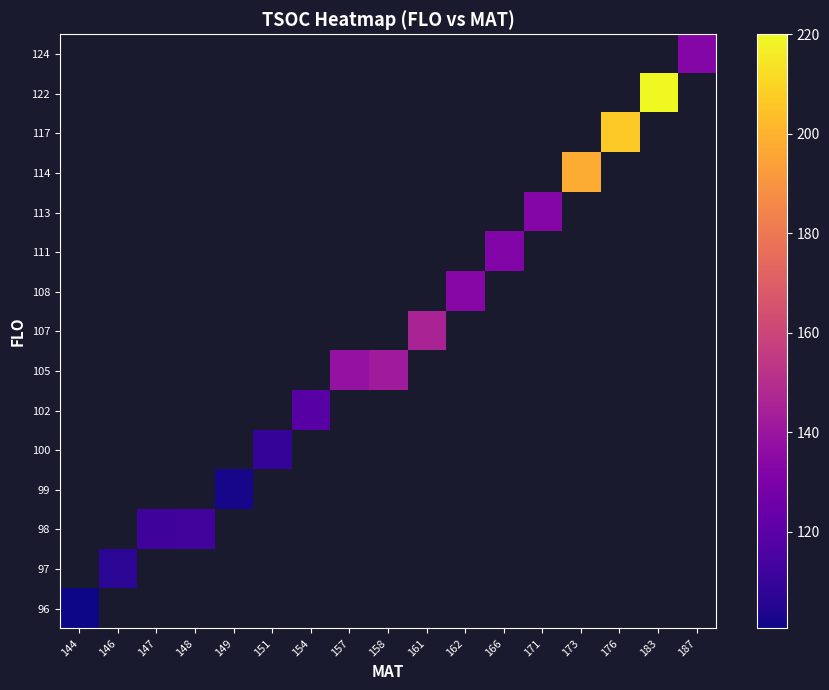

How many distinct data groups are displayed?

15